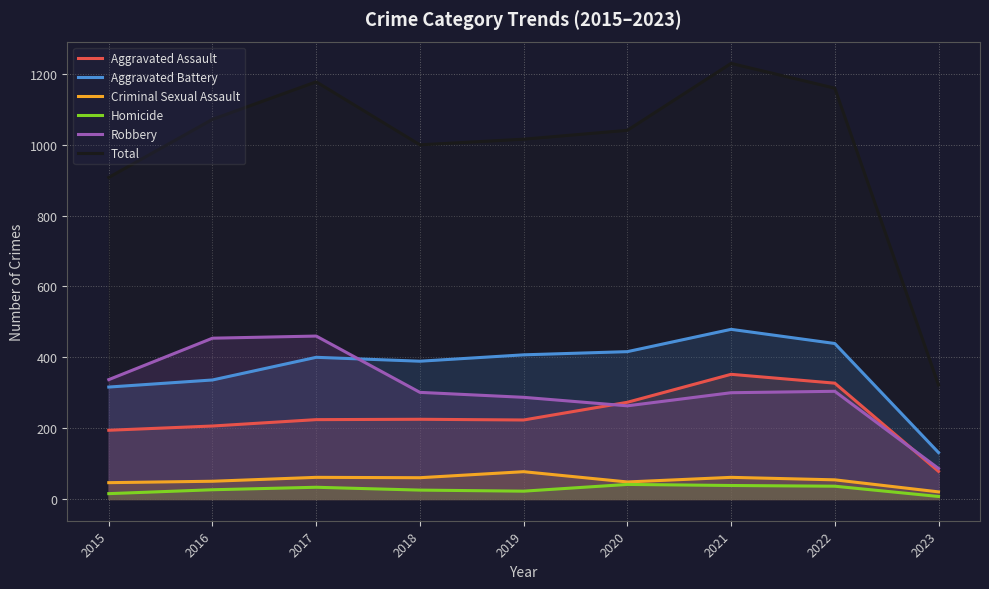

The value of Homicide at 2017 is 21. True or false?

False